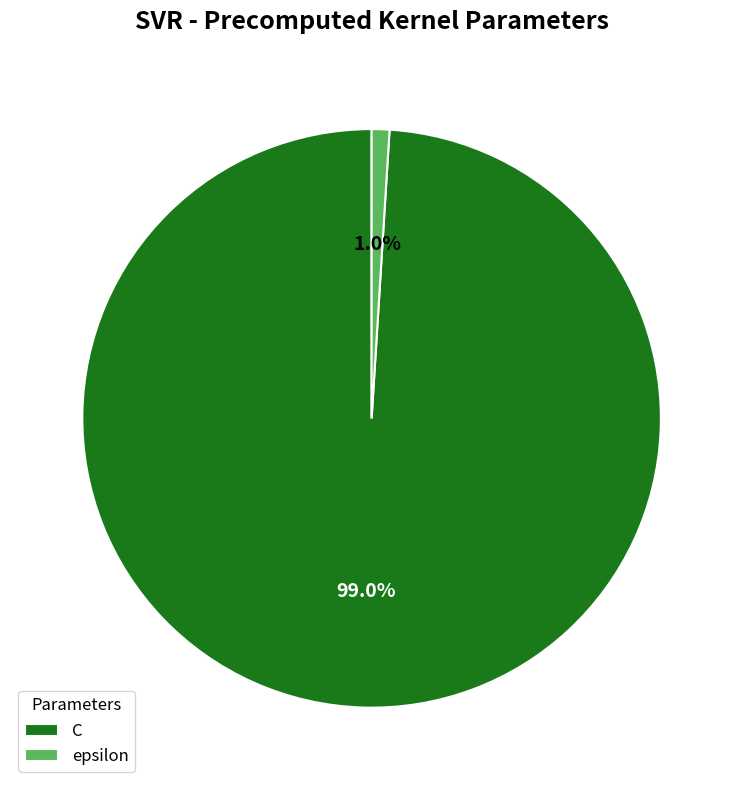

What percentage do epsilon and C together represent?

100.0%